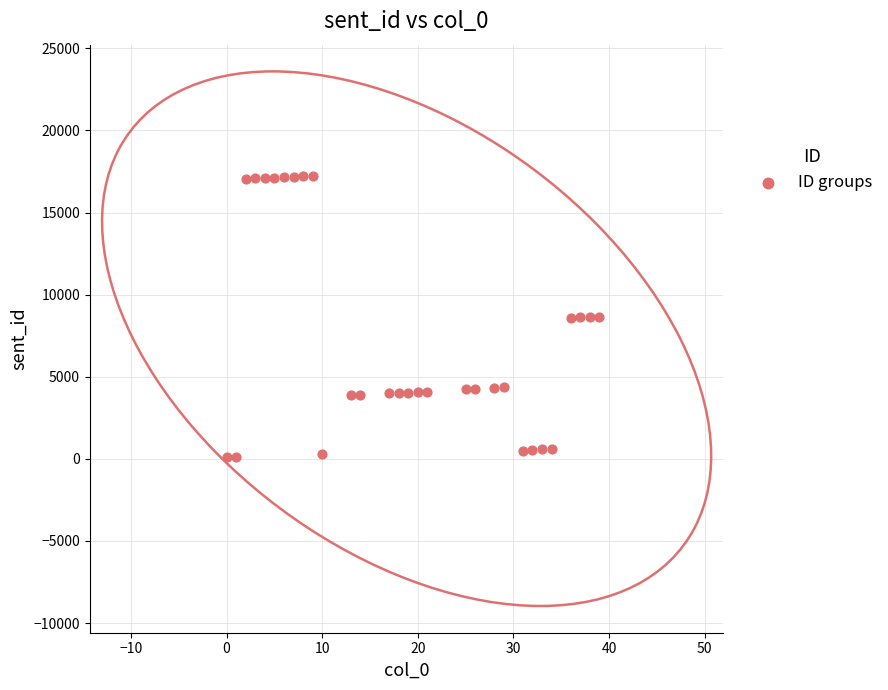

What is the range of X values (max minus min)?

39